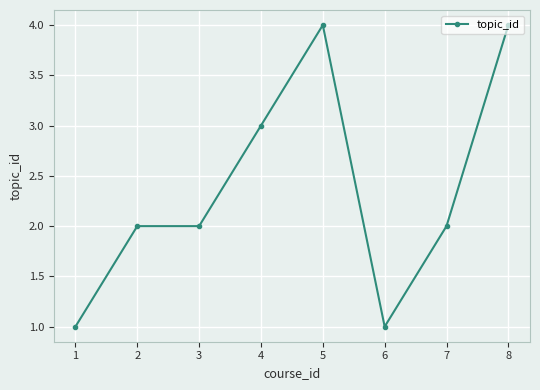

Is it true that the value at 2 is 2?

True